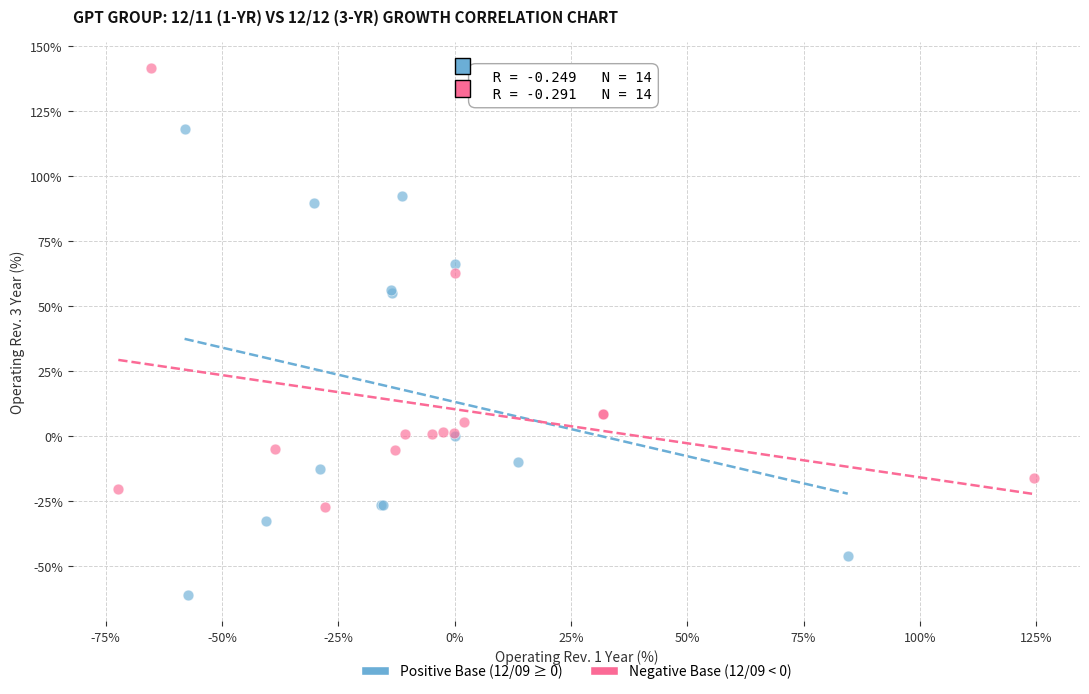

Which series contains the highest Y value?

Negative Base (12/09 < 0)